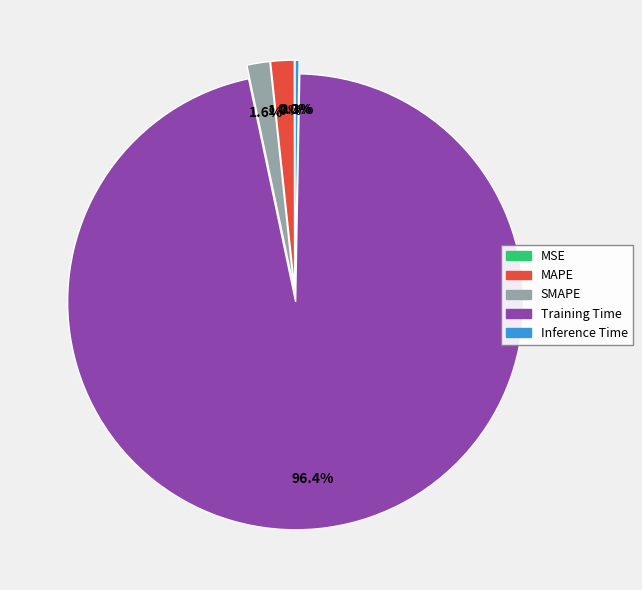

Between SMAPE and Training Time, which is larger?

Training Time